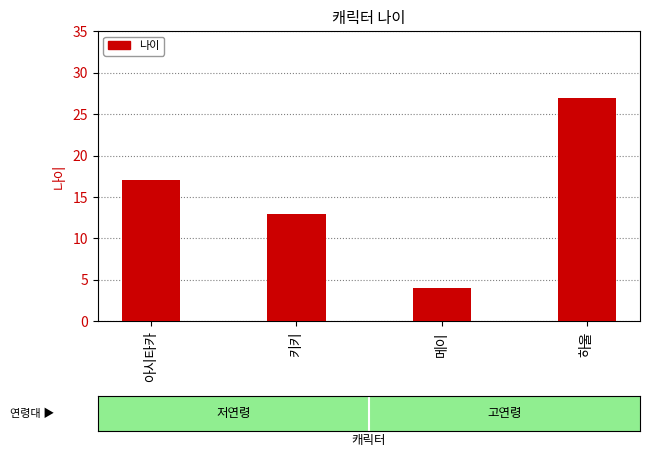

Reading left to right, list all the values displayed in this chart.

아시타카=17	키키=13	메이=4	하울=27